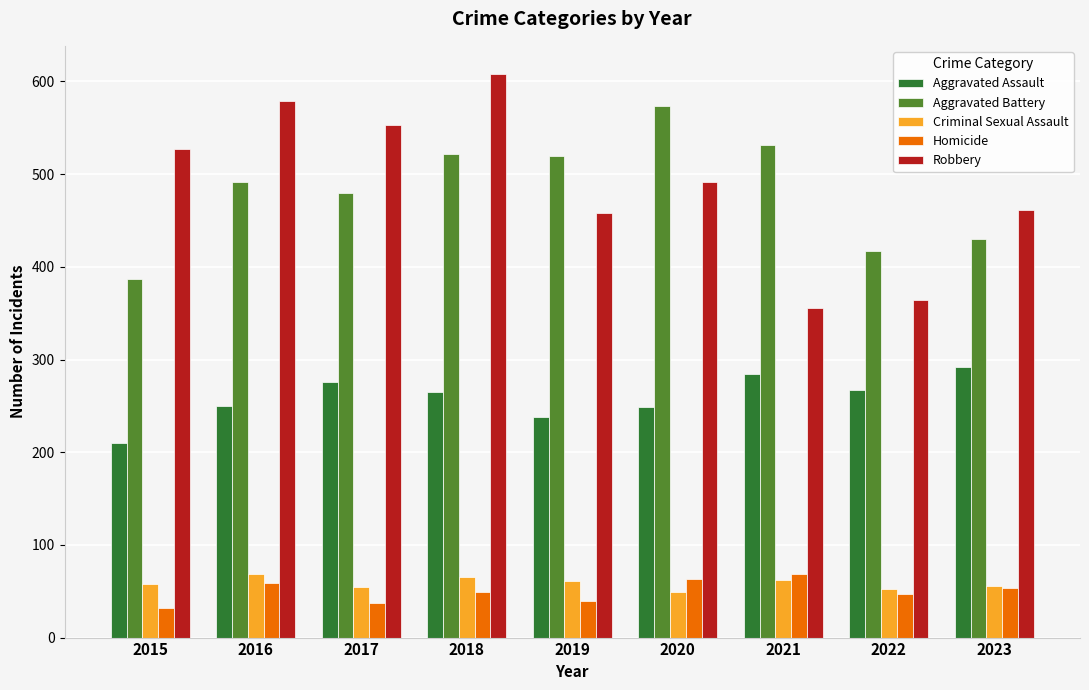

What are all the series names shown in the legend?

Aggravated Assault, Aggravated Battery, Criminal Sexual Assault, Homicide, Robbery